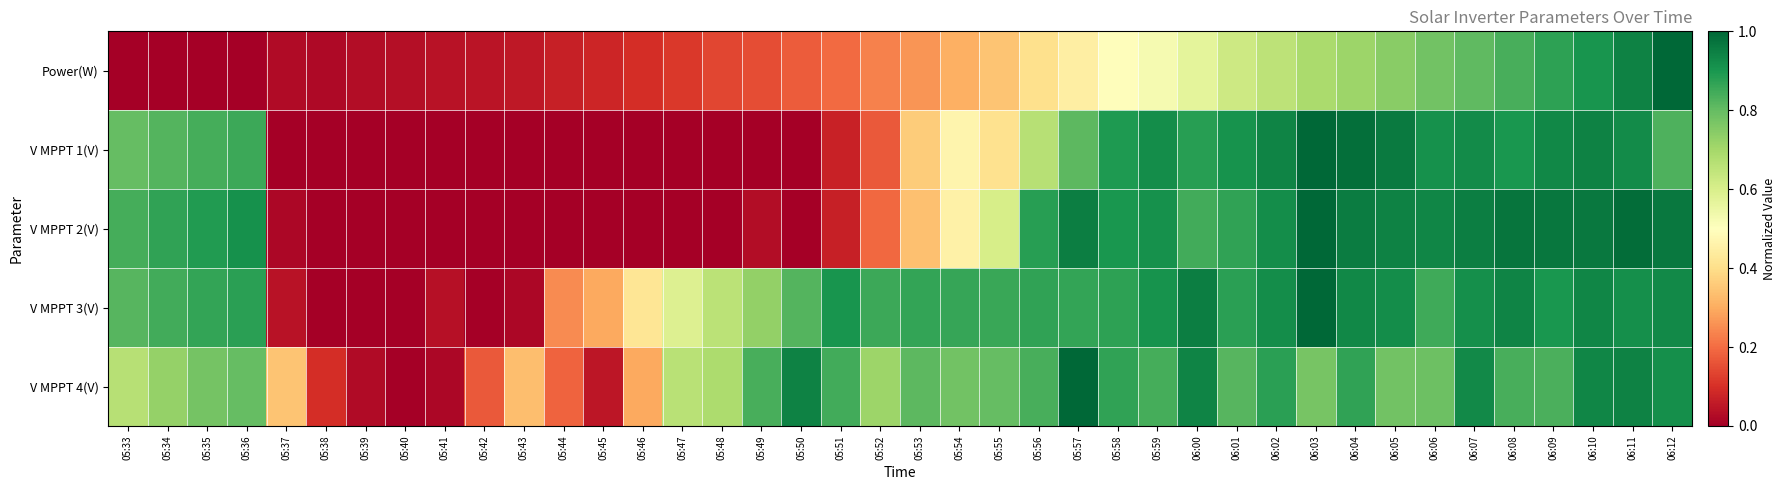

How many categories are shown in the chart?

40